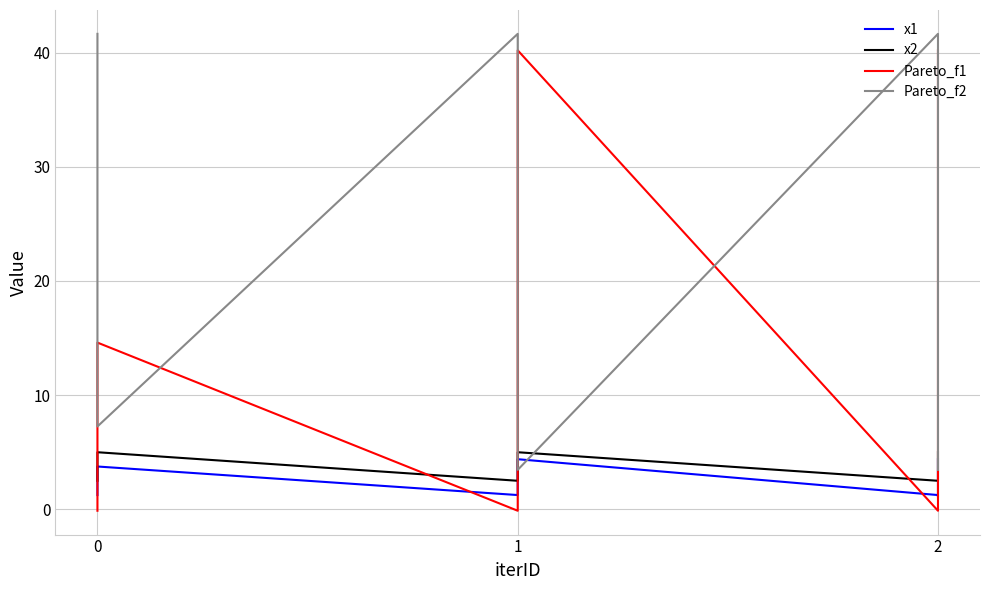

What is the difference between the maximum and second lowest values in the Pareto_f2 series?

38.2